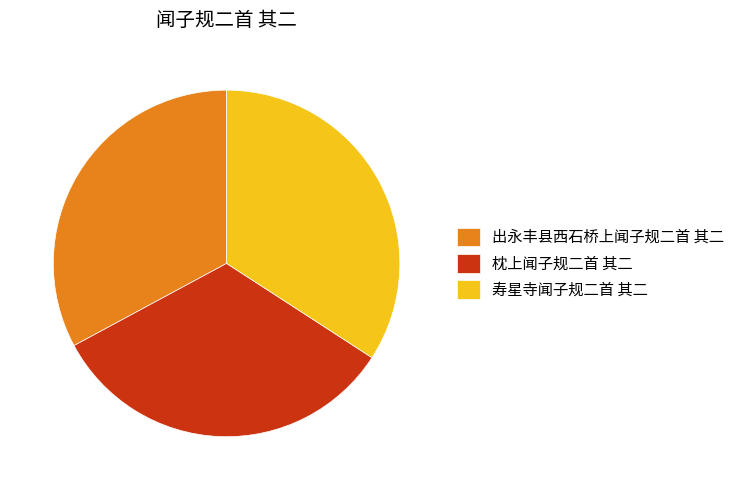

Which slice is the largest?

寿星寺闻子规二首 其二